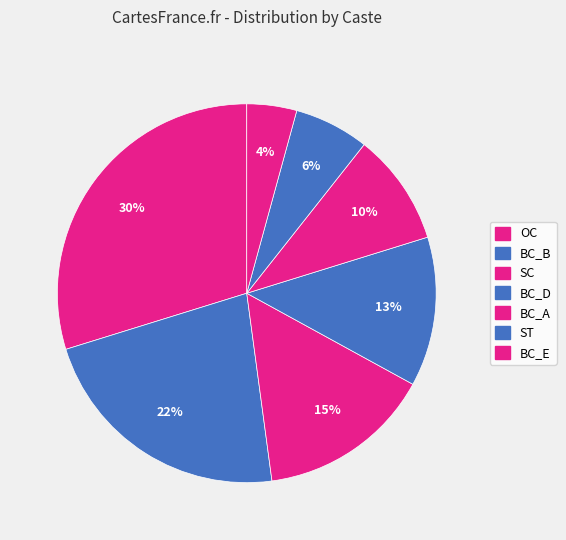

Does BC_B account for over 50% of the chart?

No